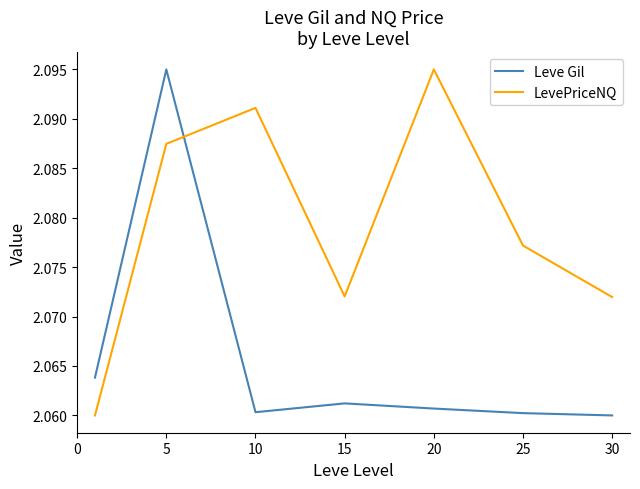

Which series has the largest total across all categories?

LevePriceNQ